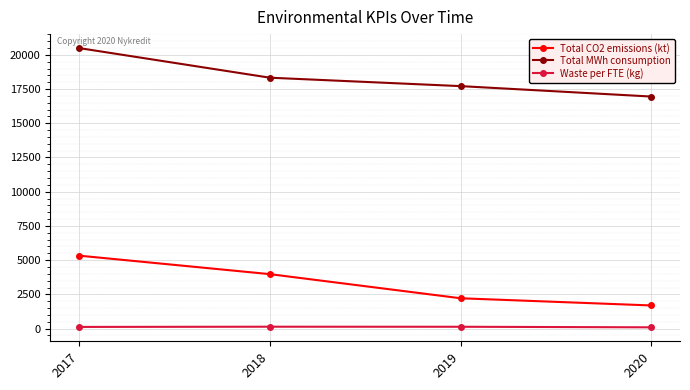

Which series changed the most between 2017 and 2020?

Total CO2 emissions (kt)